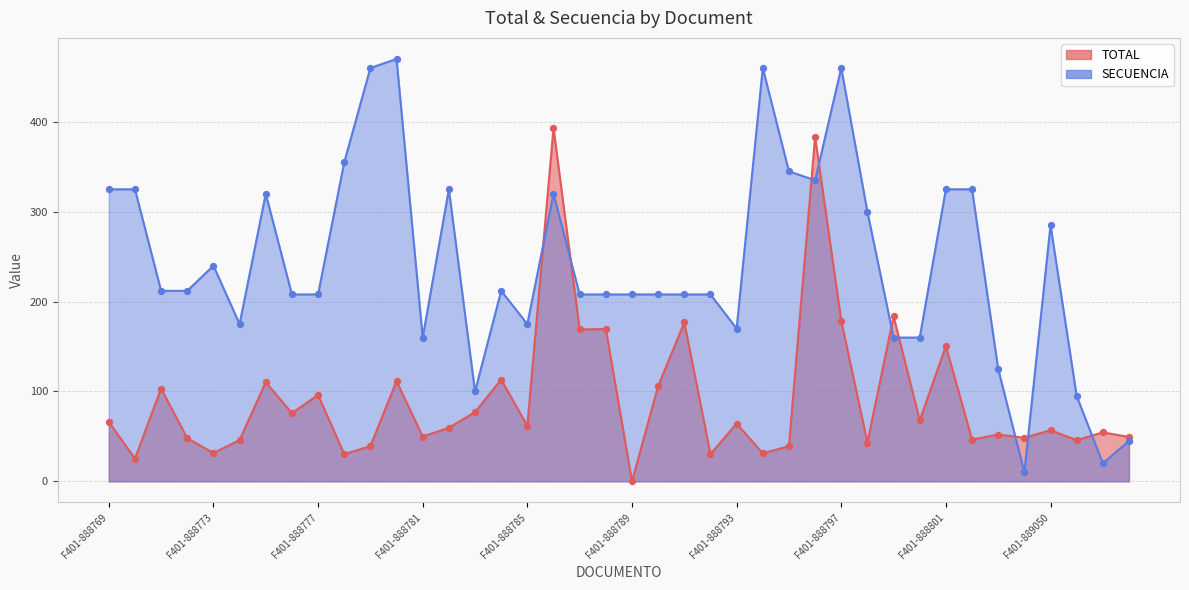

At how many categories does at least one series exceed 330?

8